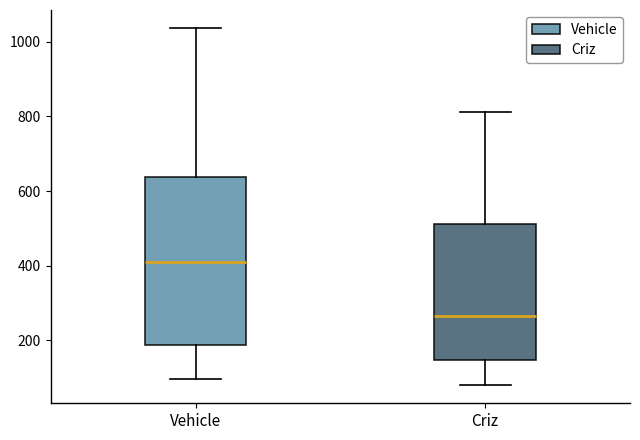

Reading left to right, read every box against the y-axis: the position of its median line, the range the box covers, and the ends of its whiskers. The values are not printed on the chart, so give them approximately, as read against the axis.

Vehicle: median 420, box 180 to 640, whiskers 100 to 1040
Criz: median 260, box 140 to 520, whiskers 80 to 820